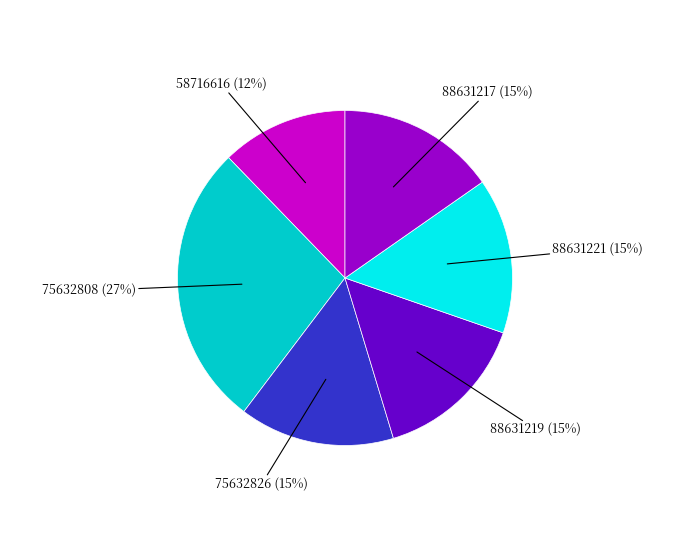

Is there a majority slice in this chart?

No